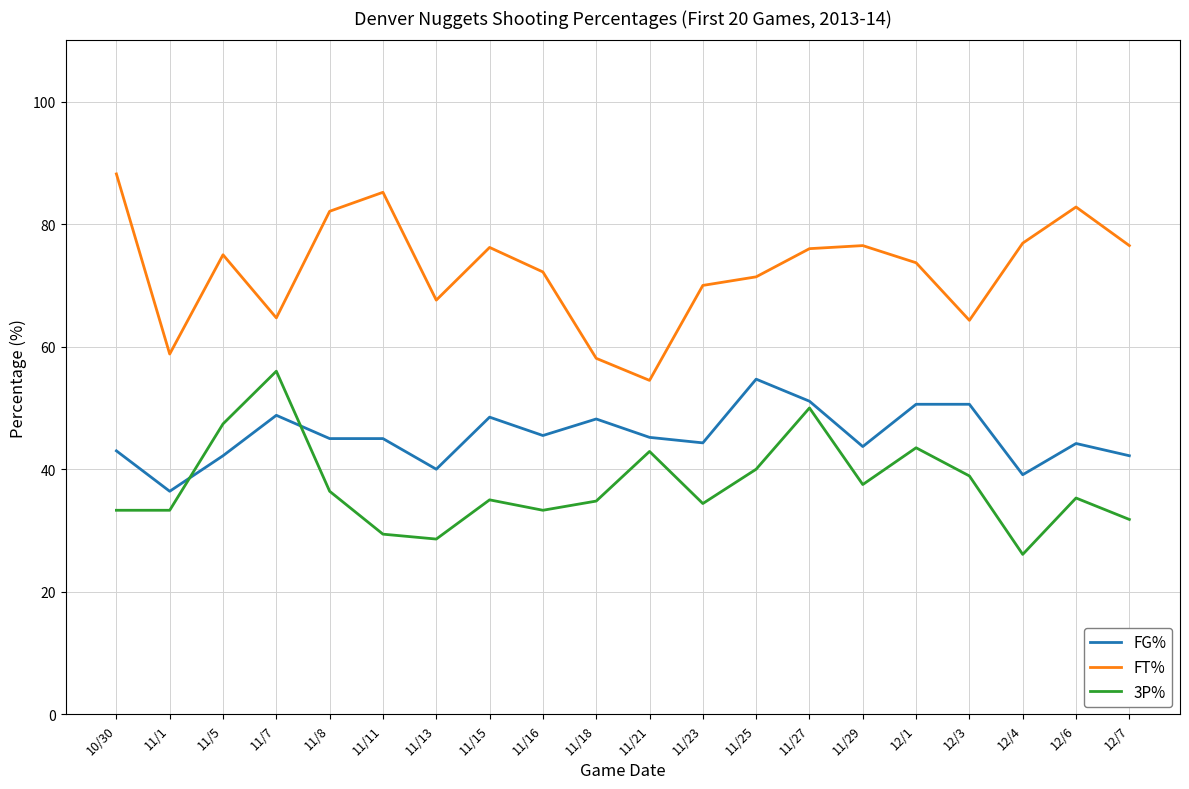

Is it true that 3P% equals 50.0 at 11/27?

True